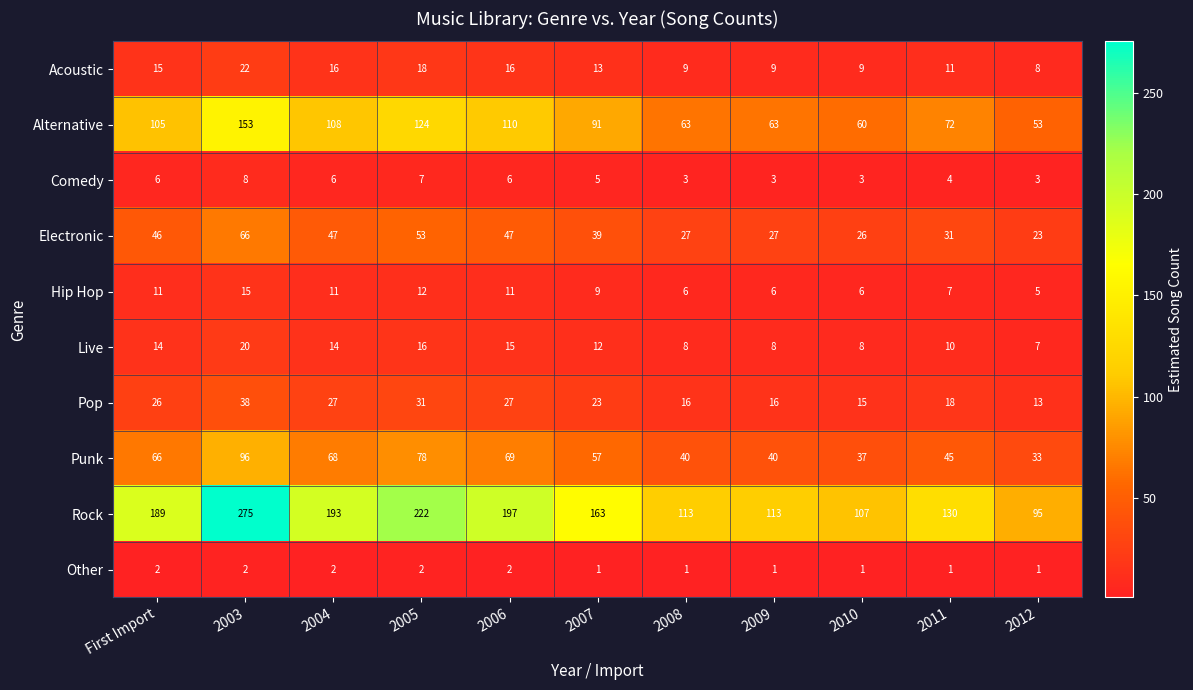

What is the average value of the Electronic series?

39